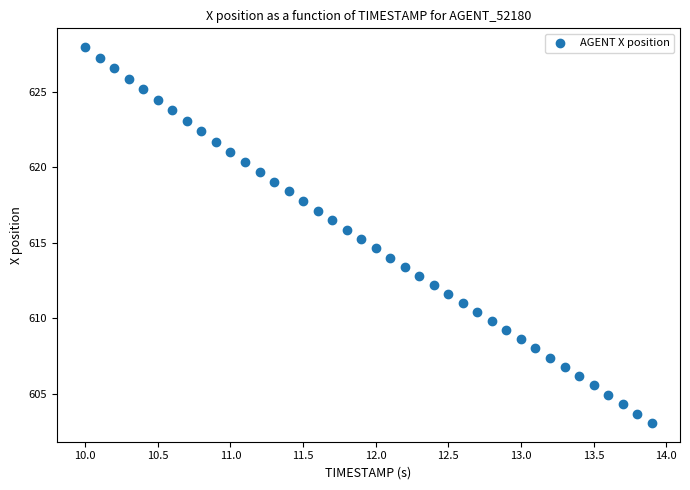

What is the range of Y values (max minus min)?

24.9